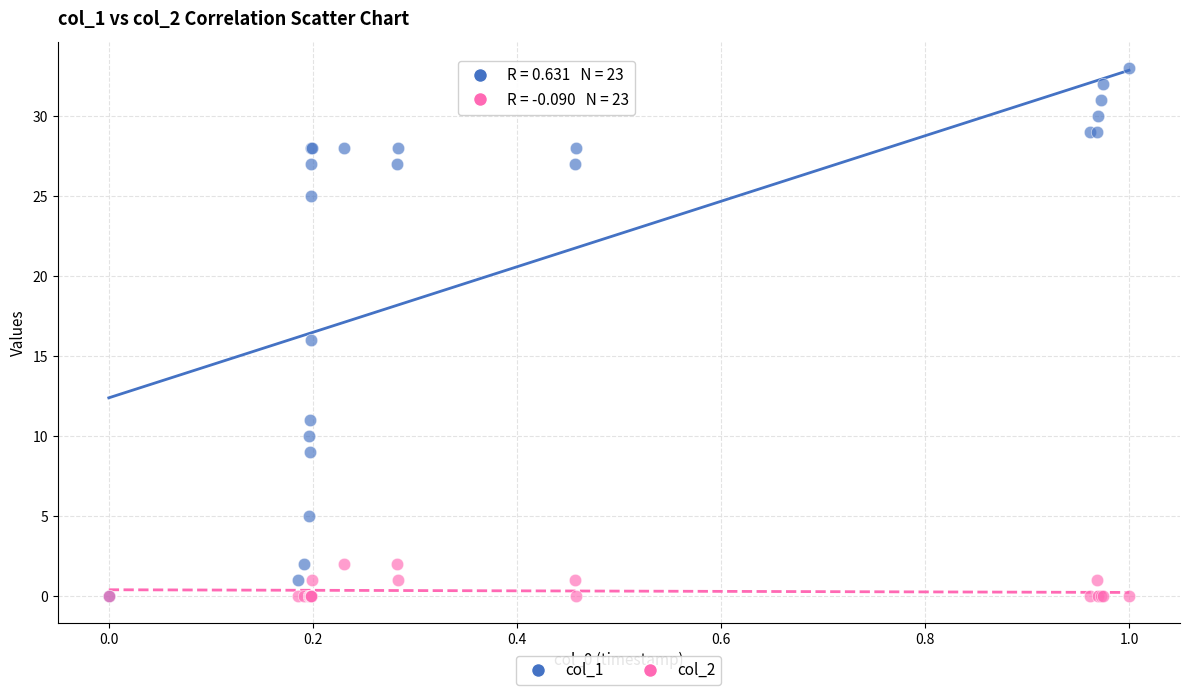

What are all the series names shown in the legend?

col_1, col_2